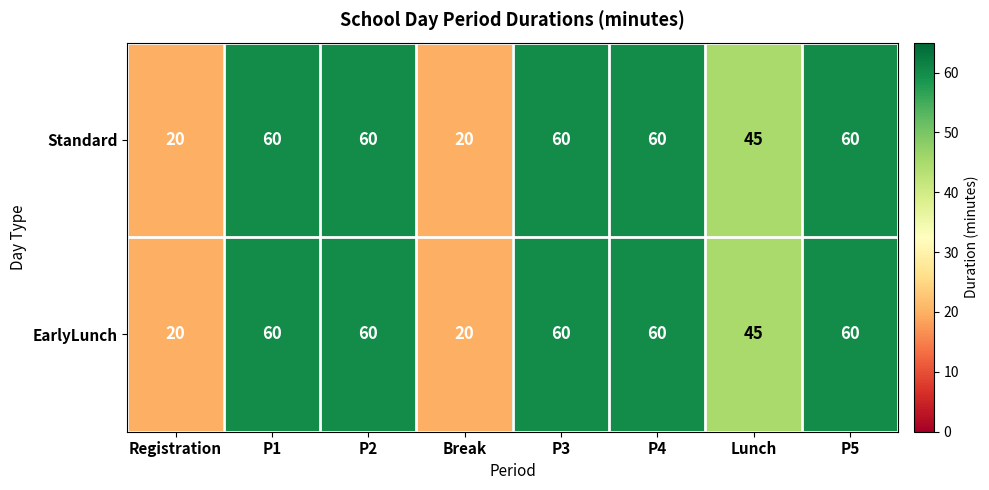

Count the number of categories in the chart.

8